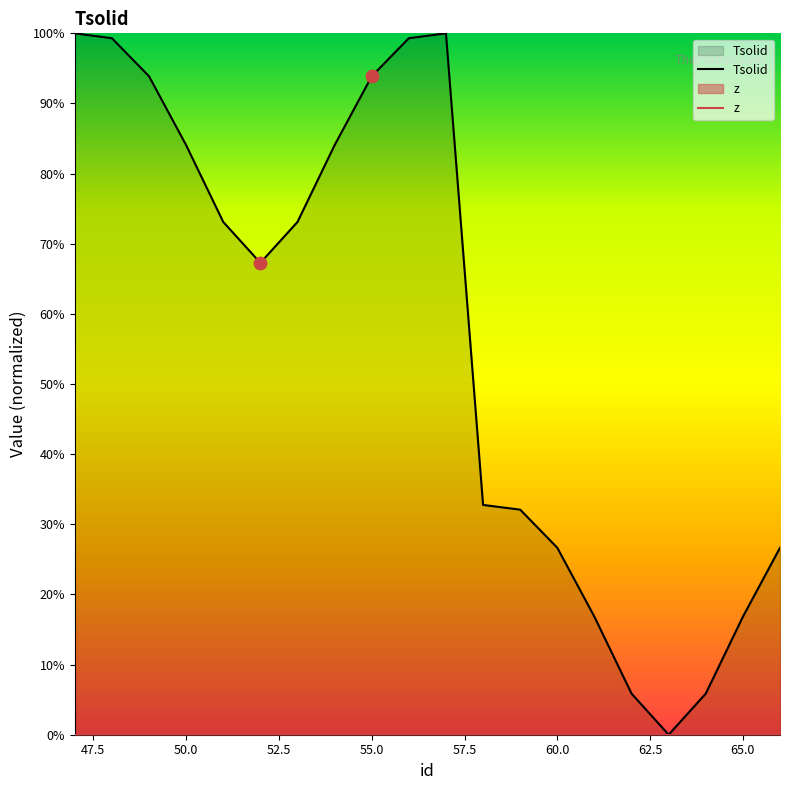

Between 48 and 49, which is larger?

48